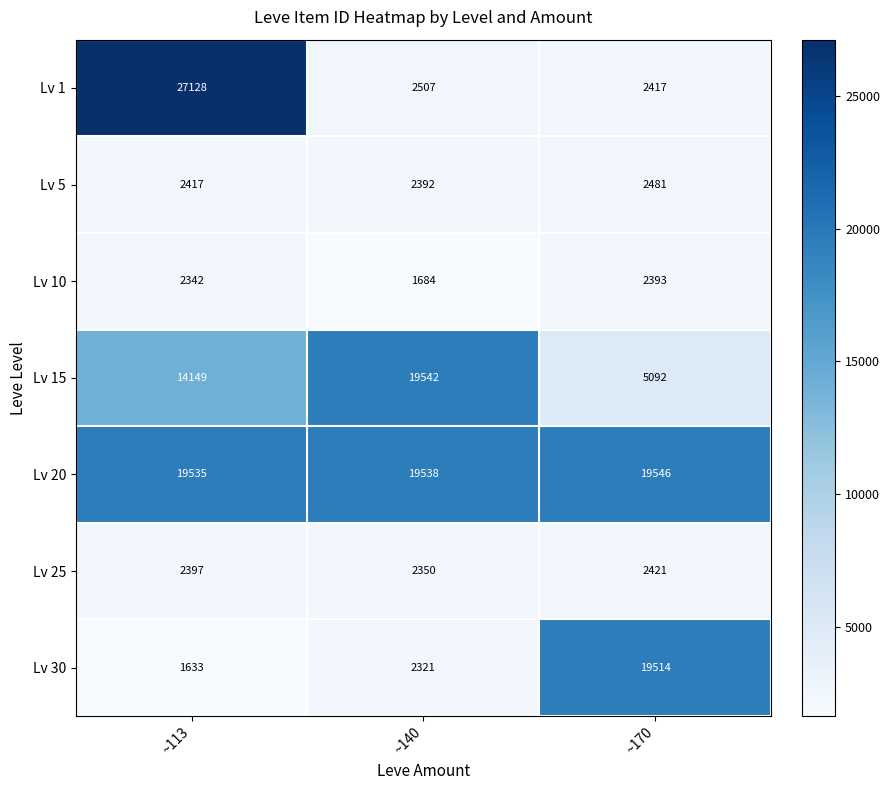

What is the total value across all series at ~170?

53864